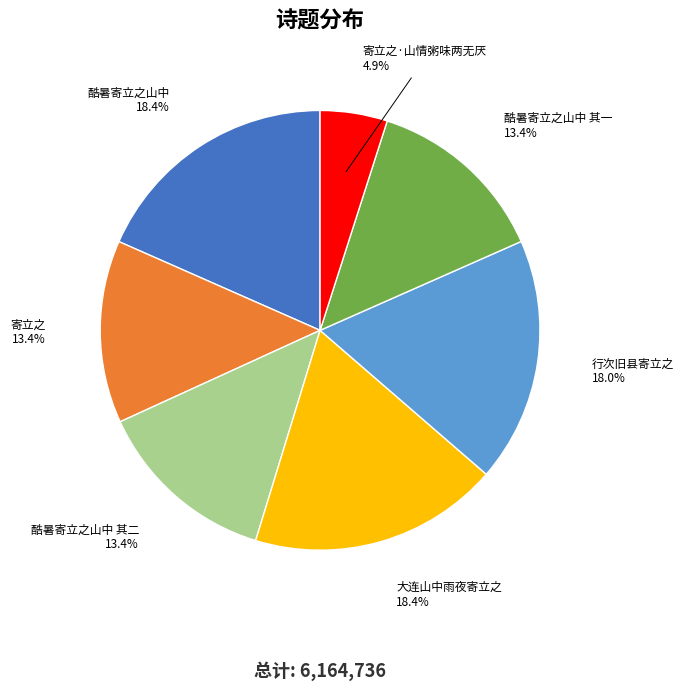

To the nearest percent, what is the average slice percentage?

14%